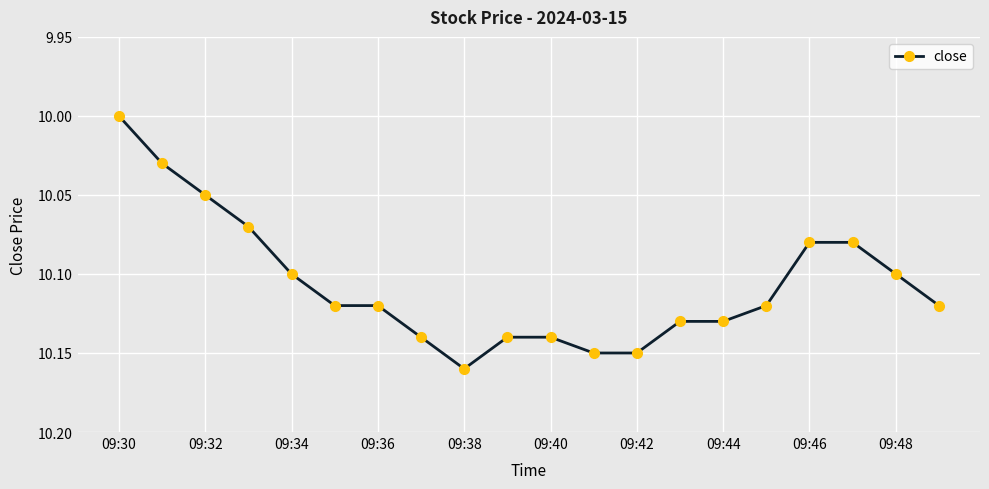

What is the difference between the maximum and minimum values?

0.2